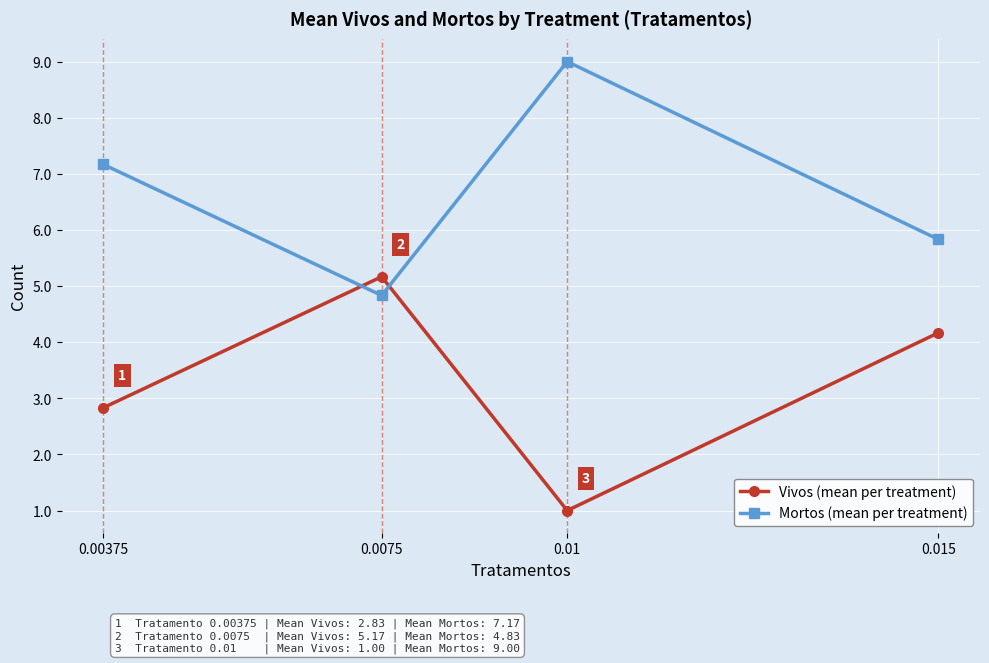

The value of Mortos (mean per treatment) at 0.015 is 5.8. True or false?

True